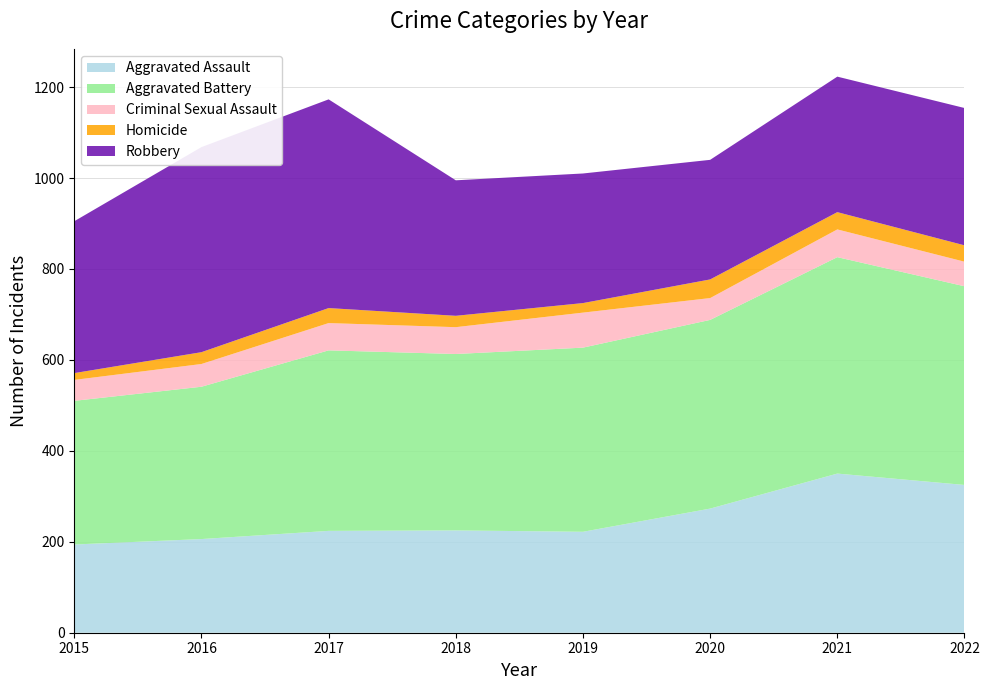

Reading left to right, extract all data points from this chart.

Aggravated Assault: 2015=194	2016=206	2017=224	2018=225	2019=222	2020=273	2021=350	2022=325
Aggravated Battery: 2015=316	2016=335	2017=397	2018=388	2019=405	2020=415	2021=476	2022=437
Criminal Sexual Assault: 2015=46	2016=50	2017=60	2018=59	2019=77	2020=48	2021=61	2022=54
Homicide: 2015=15	2016=26	2017=33	2018=25	2019=21	2020=41	2021=38	2022=36
Robbery: 2015=334	2016=451	2017=459	2018=298	2019=285	2020=263	2021=298	2022=302